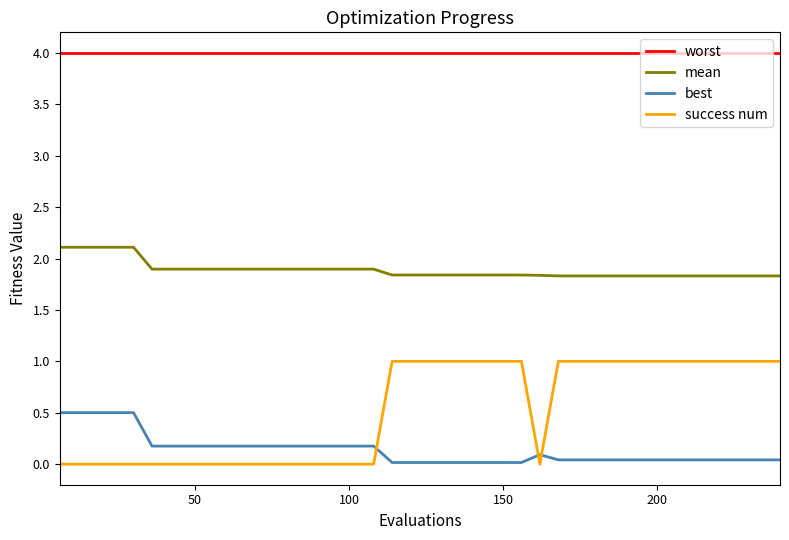

True or false: worst and best intersect in this chart.

False